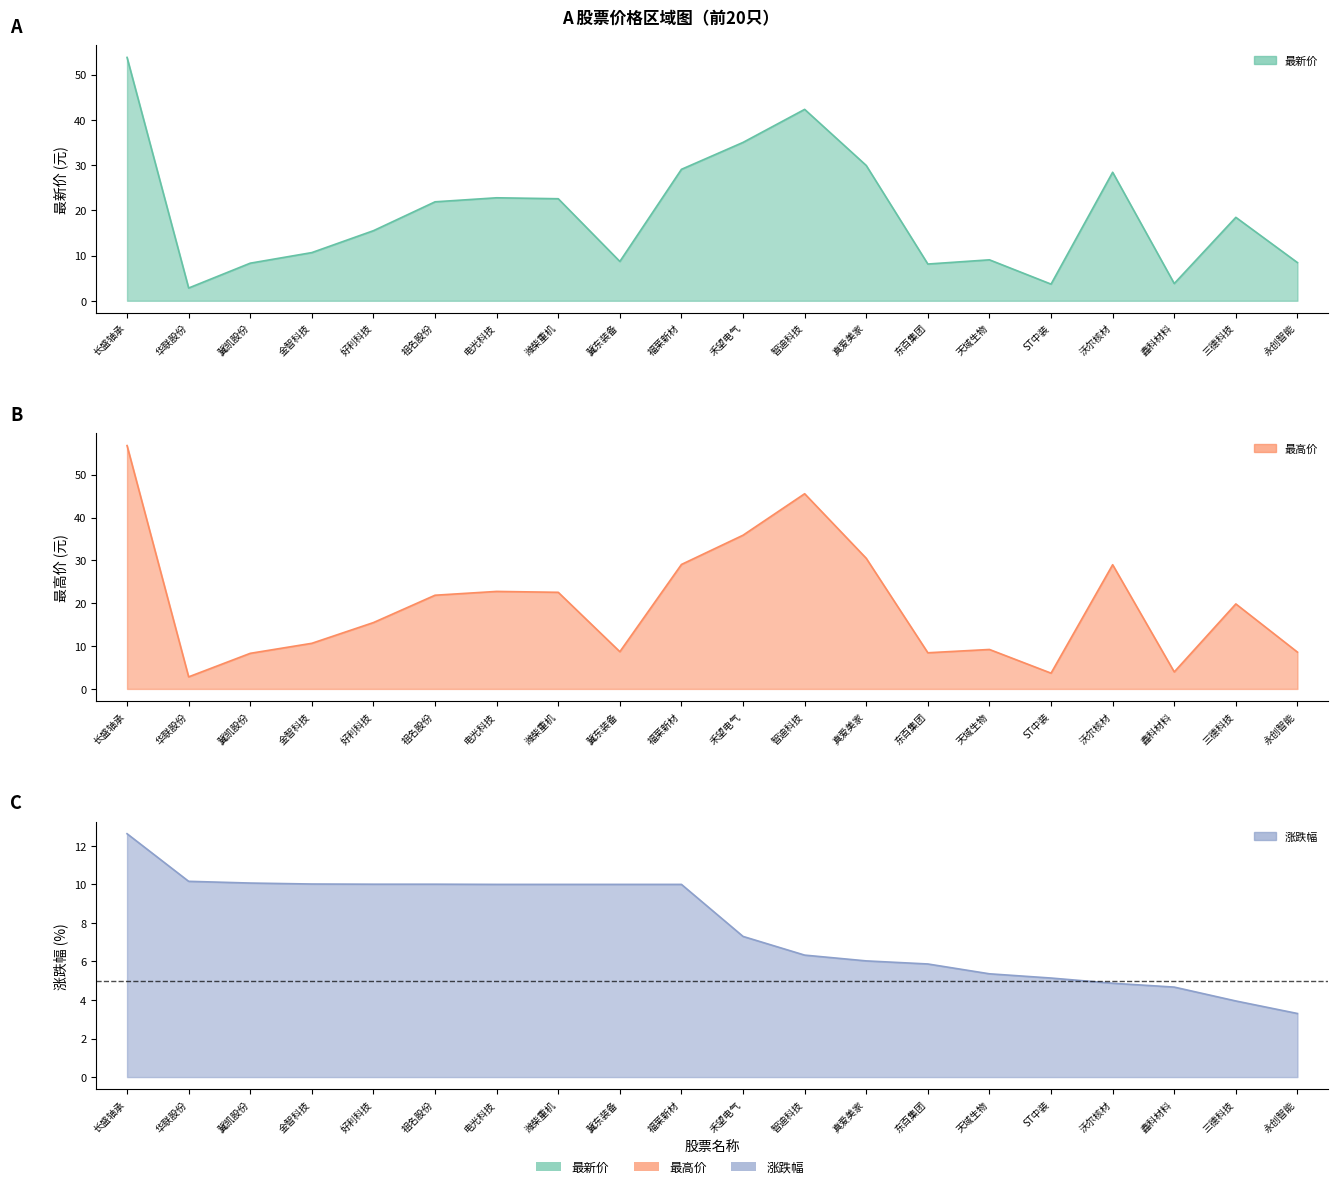

At which label does 最高 first exceed 19?

长盛轴承